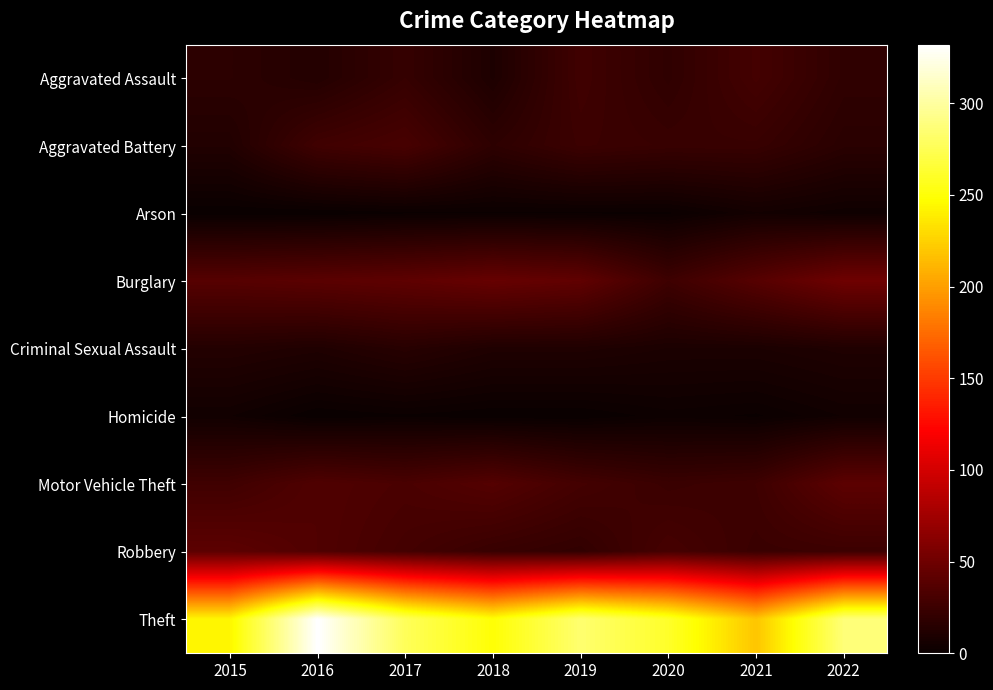

How many series are shown in this chart?

9